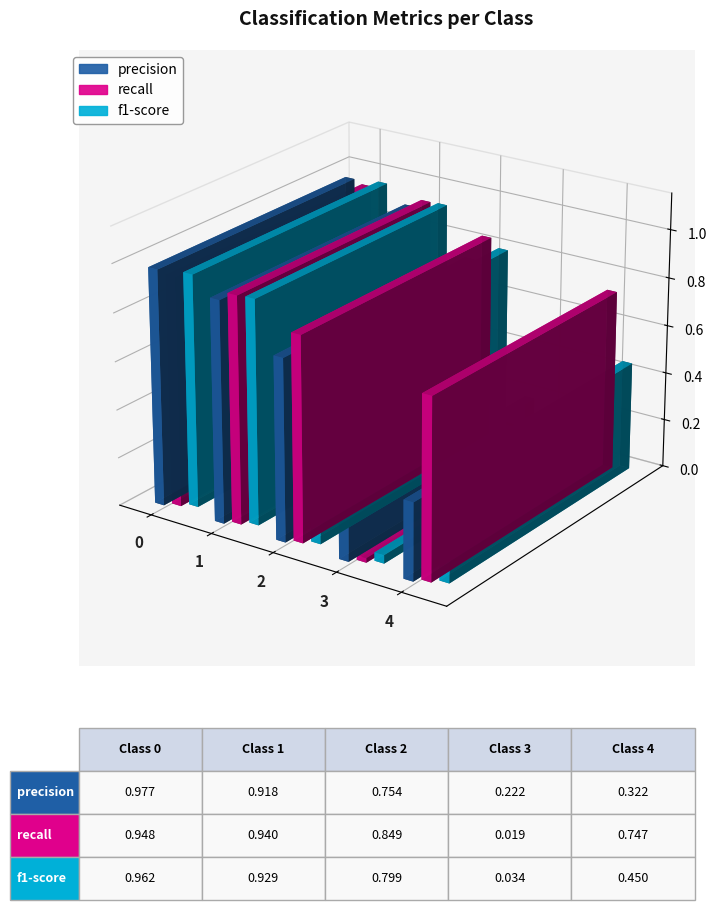

Does the chart contain any negative values?

No